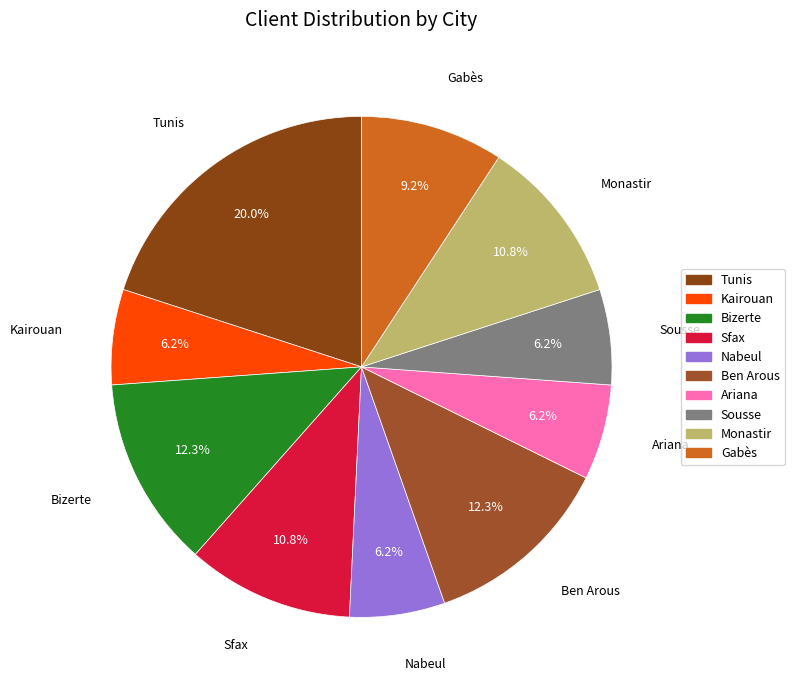

Approximately how many times larger is the value at Ariana compared to Kairouan?

1.0